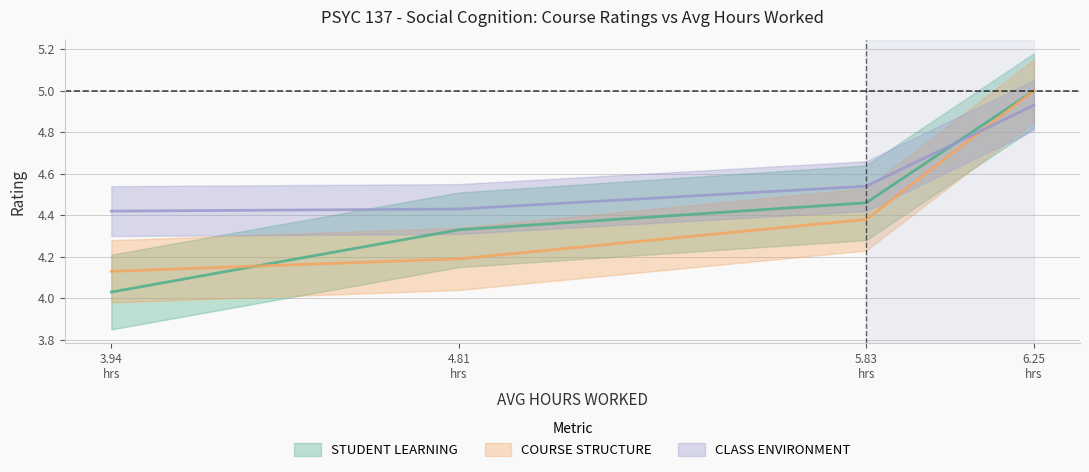

True or false: COURSE STRUCTURE has a value of 5.0 at 6.25 hrs.

True